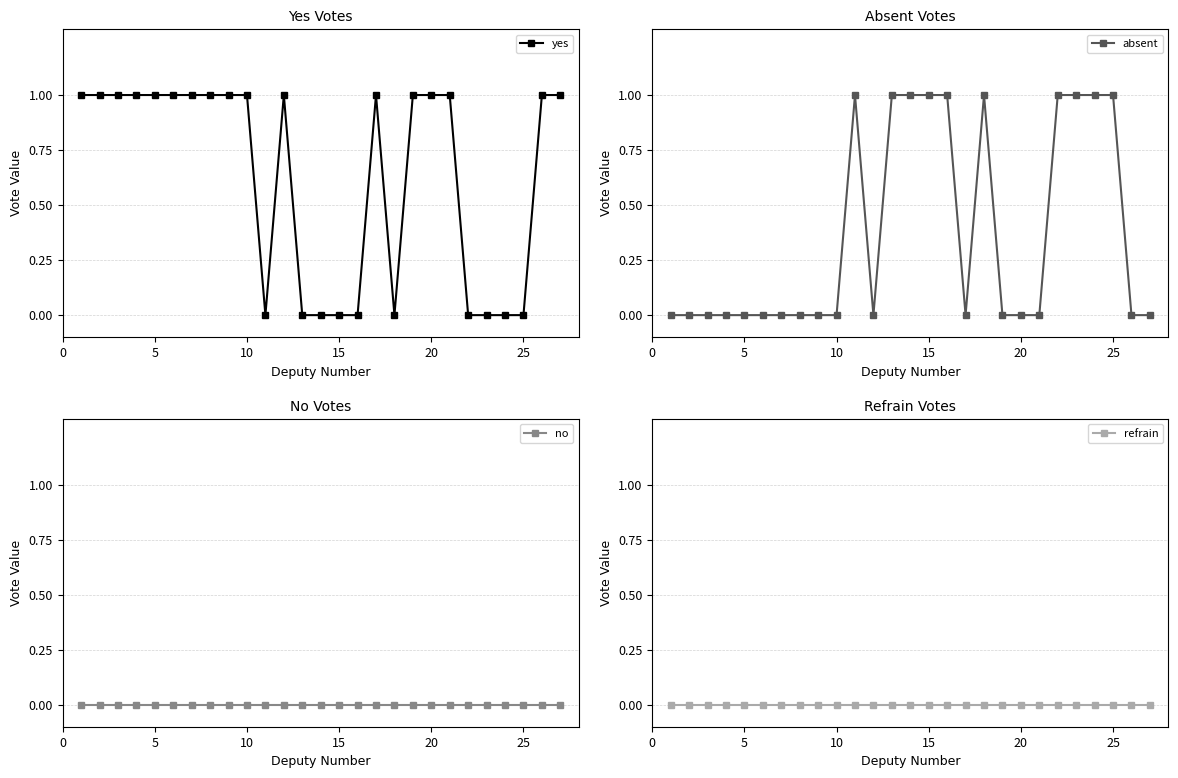

Is this an area chart (filled region under the line)?

No